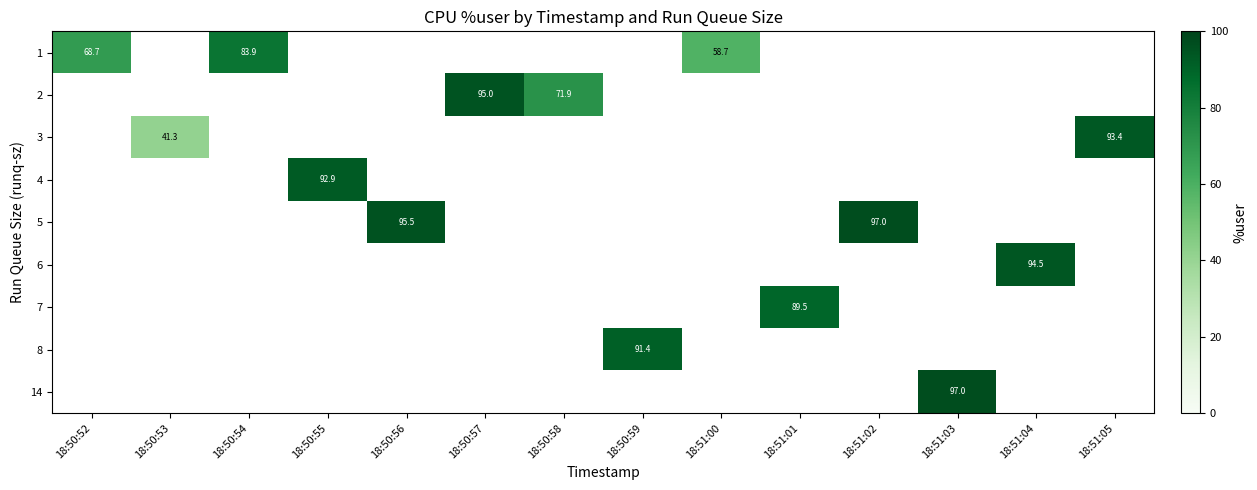

What is the greatest value displayed?

97.0